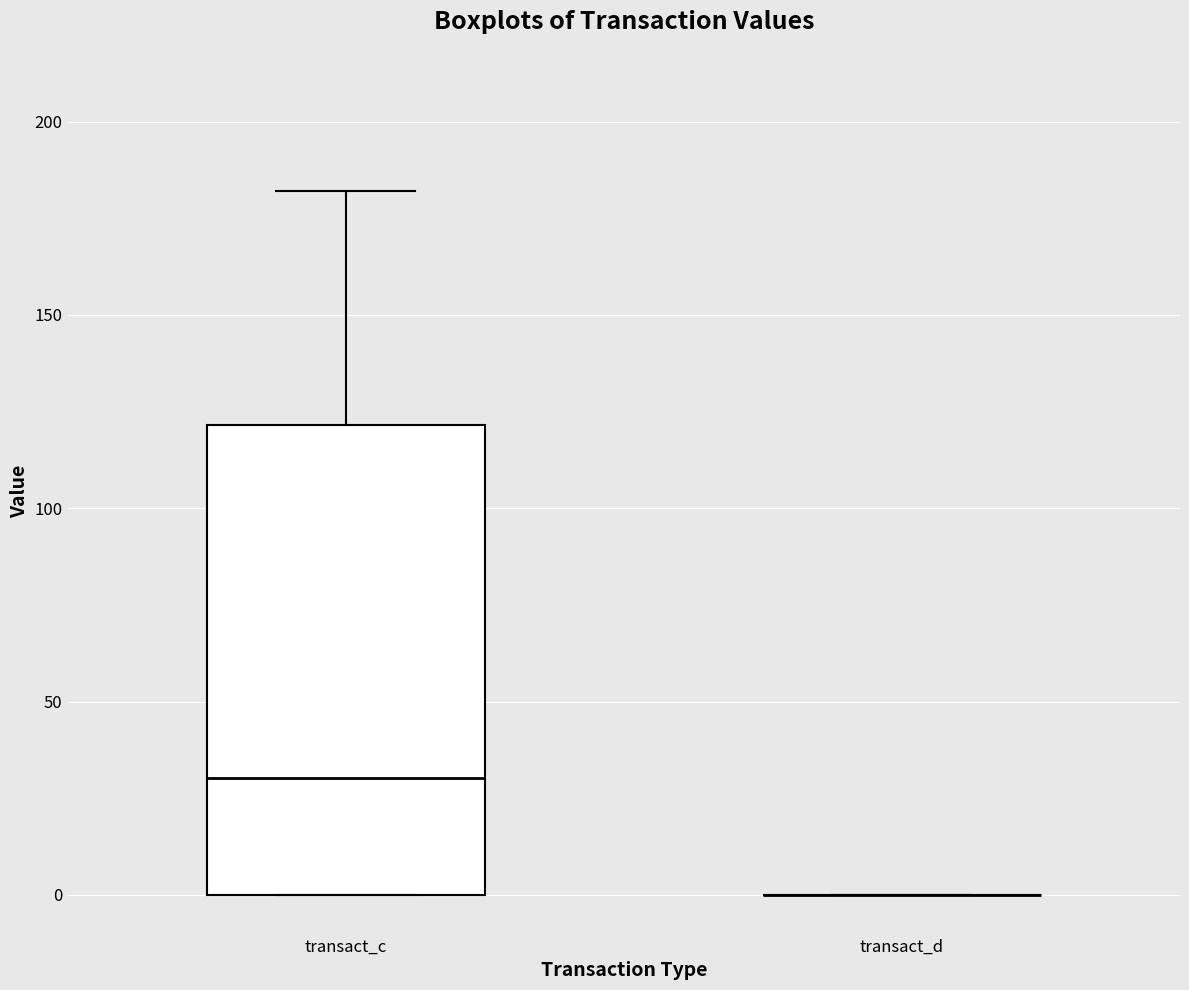

Reading left to right, read every box against the y-axis: the position of its median line, the range the box covers, and the ends of its whiskers. The values are not printed on the chart, so give them approximately, as read against the axis.

transact_c: median 30, box 0 to 120, whiskers 0 to 180
transact_d: box collapsed to a line at 0, whiskers 0 to 0